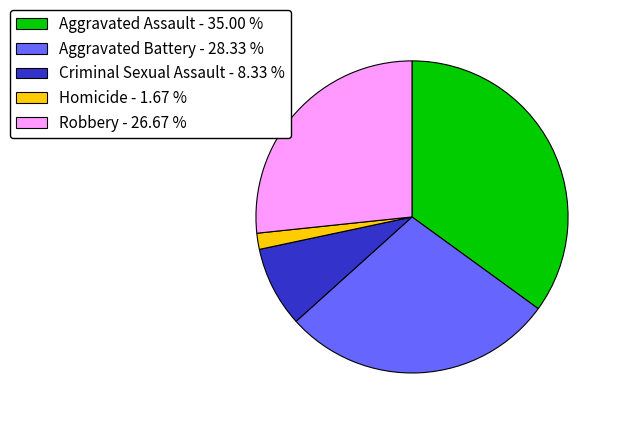

Does Criminal Sexual Assault account for over 50% of the chart?

No